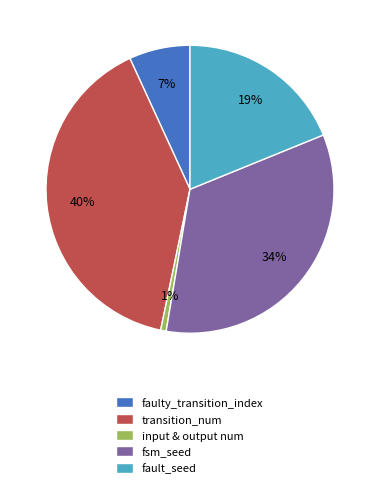

Approximately how many times larger is the value at fsm_seed compared to faulty_transition_index?

4.9